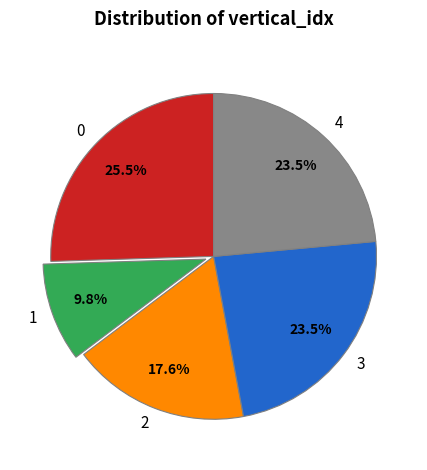

True or false: 0 accounts for 36% of the total.

False